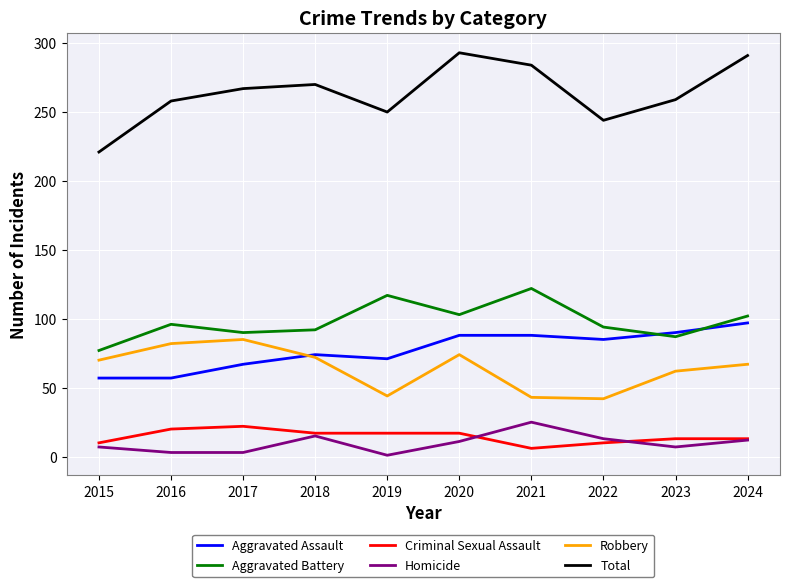

What is the highest value of the Aggravated Battery series?

122